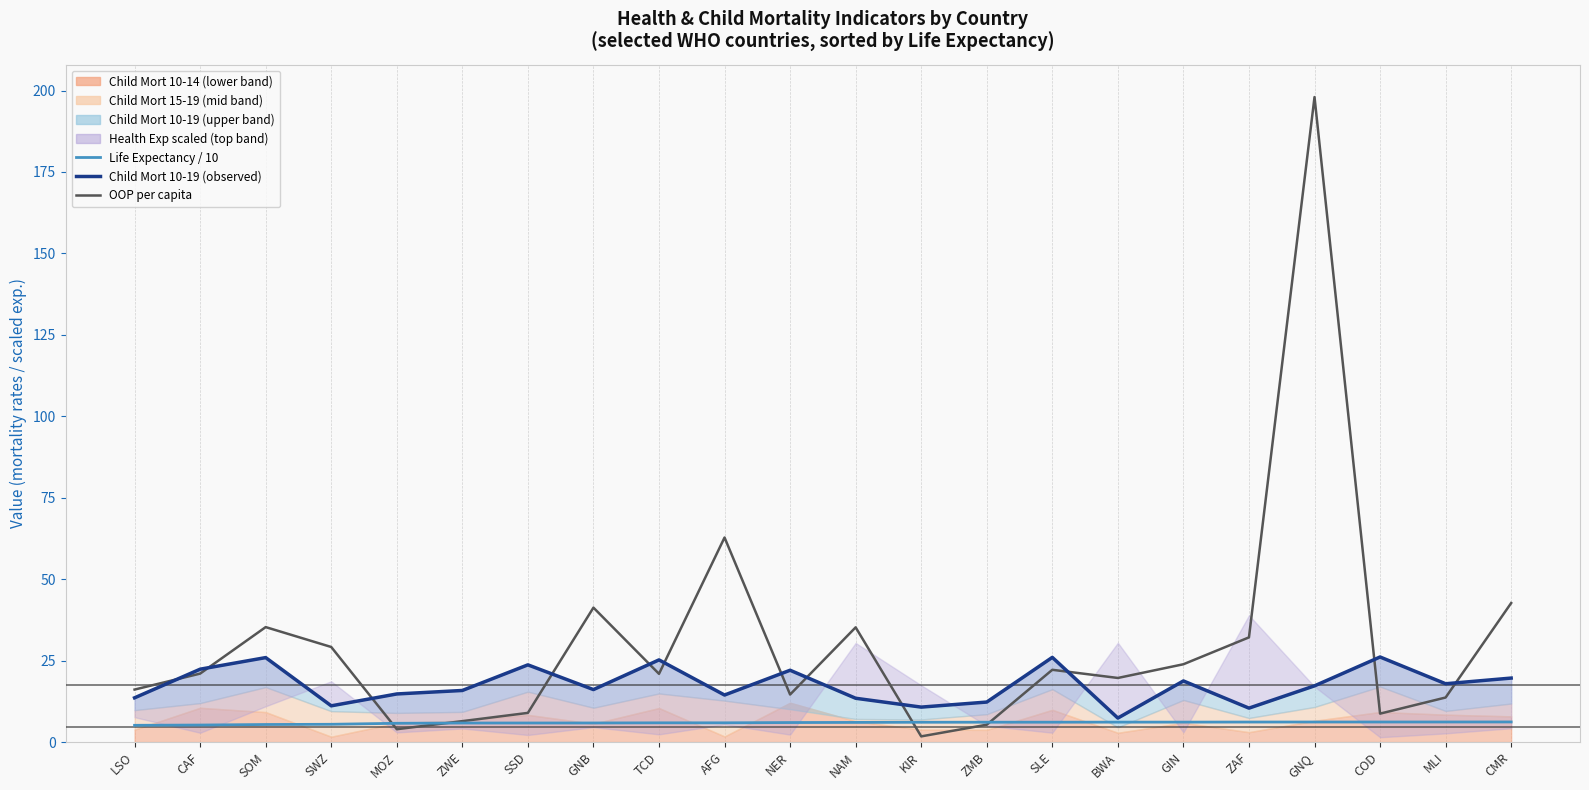

What value does the Child Mort 10-19 (observed) series have at SLE?

26.0